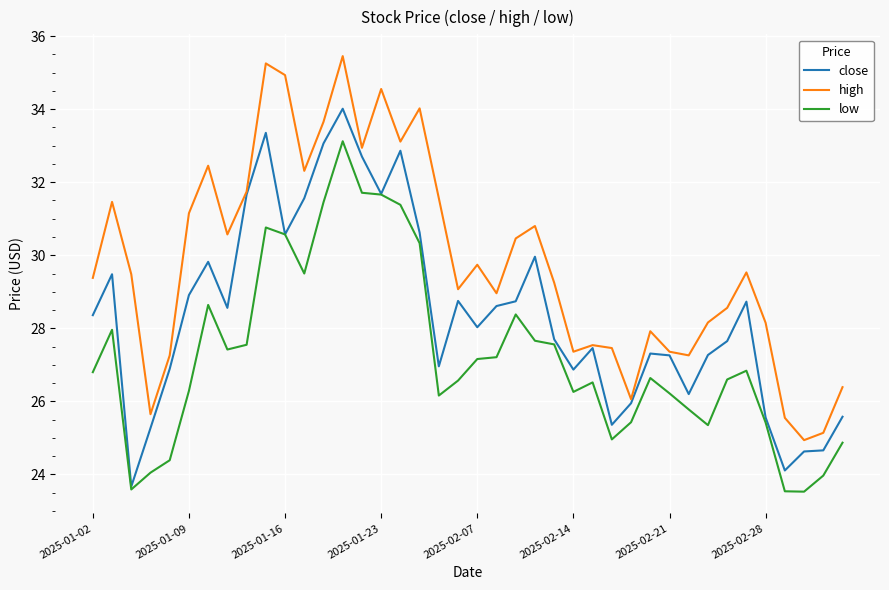

What is the minimum value shown in the chart?

23.5